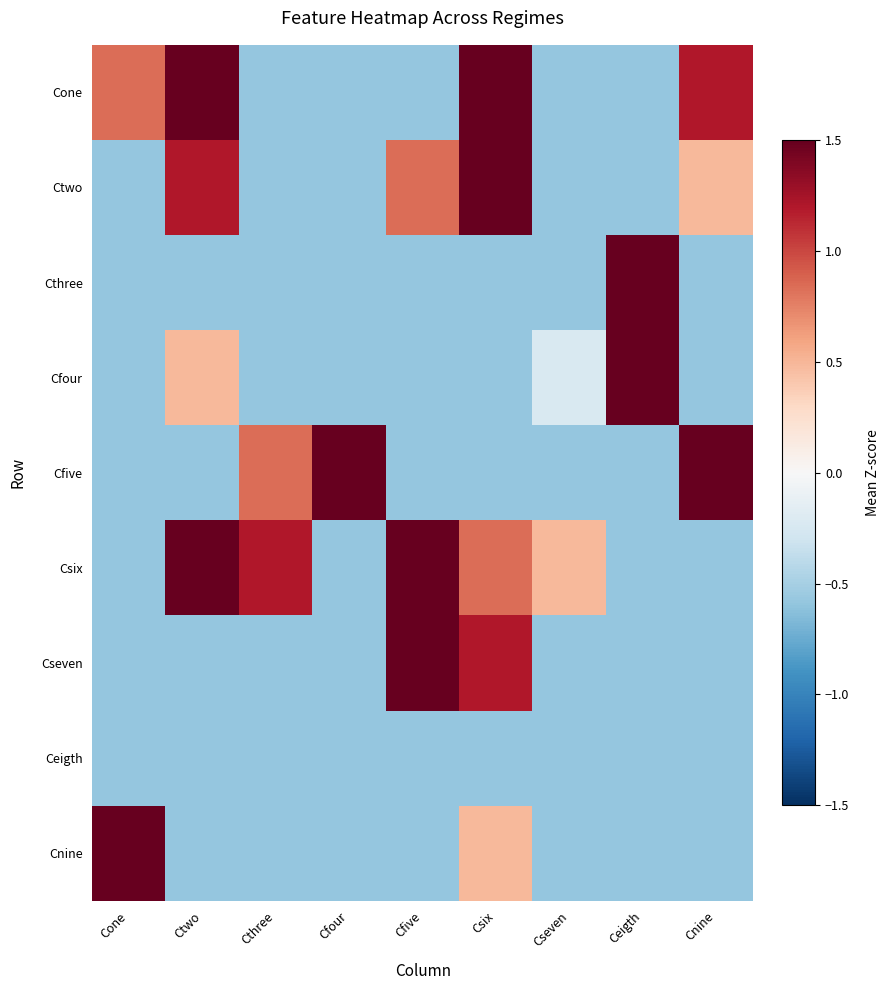

Which series has the largest total across all categories?

Csix